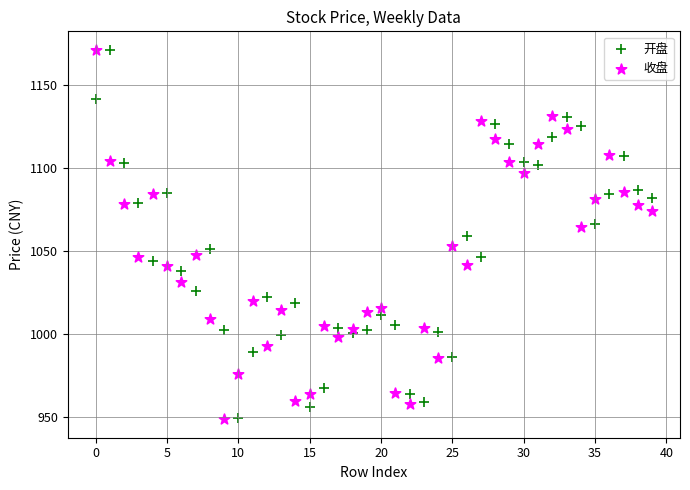

What are all the series names shown in the legend?

开盘, 收盘